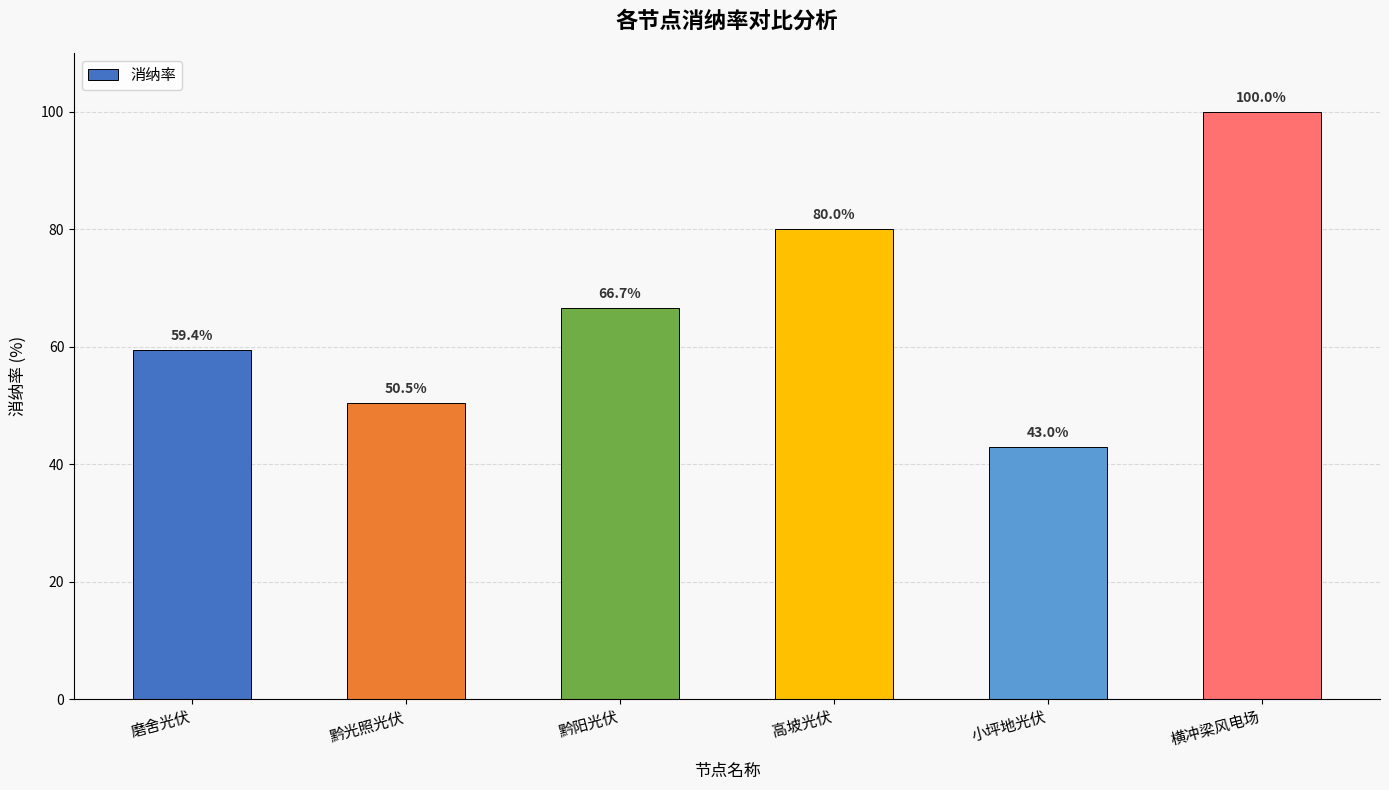

Count the number of values greater than 66.

3